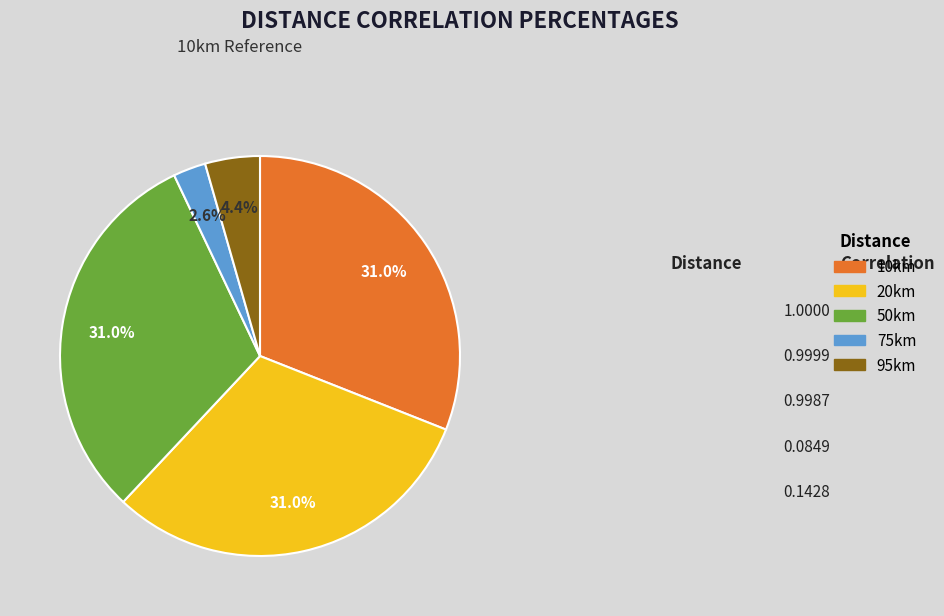

How many segments does this pie chart have?

5